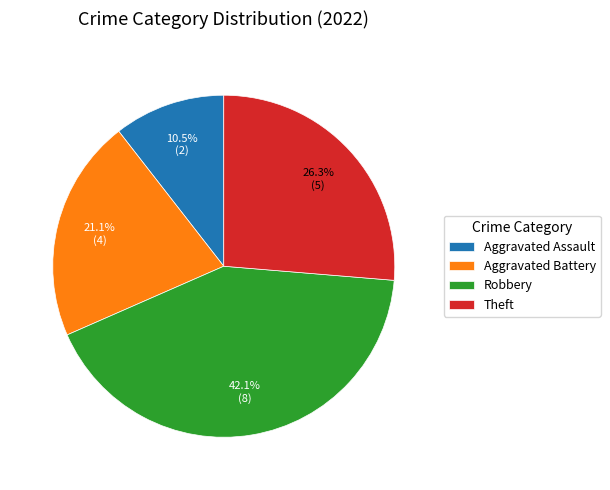

Which slice is the smallest?

Aggravated Assault